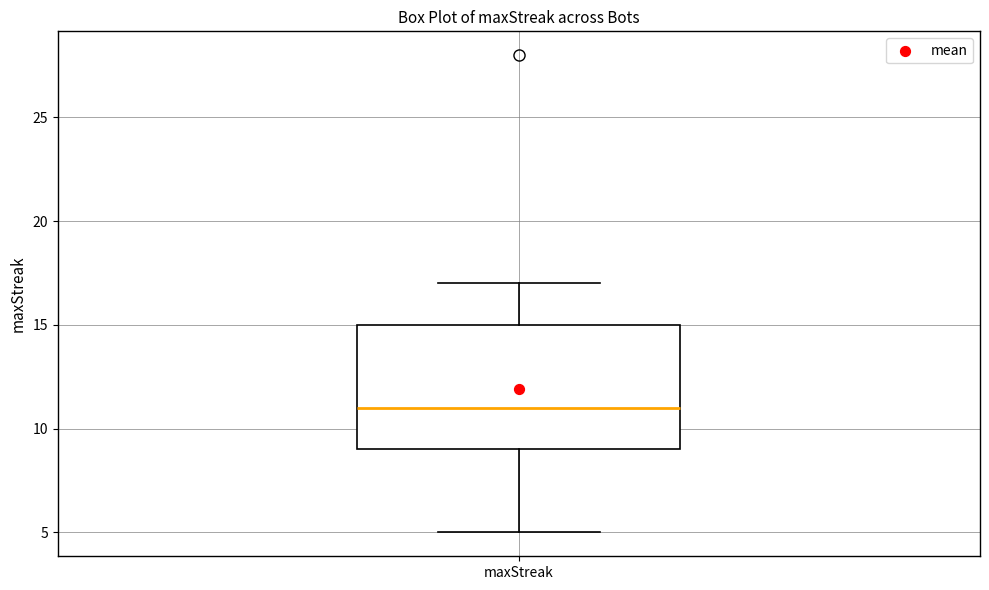

Where is the upper edge of the box for maxStreak on the y-axis? The values are not printed on the chart, so give them approximately, as read against the axis.

15